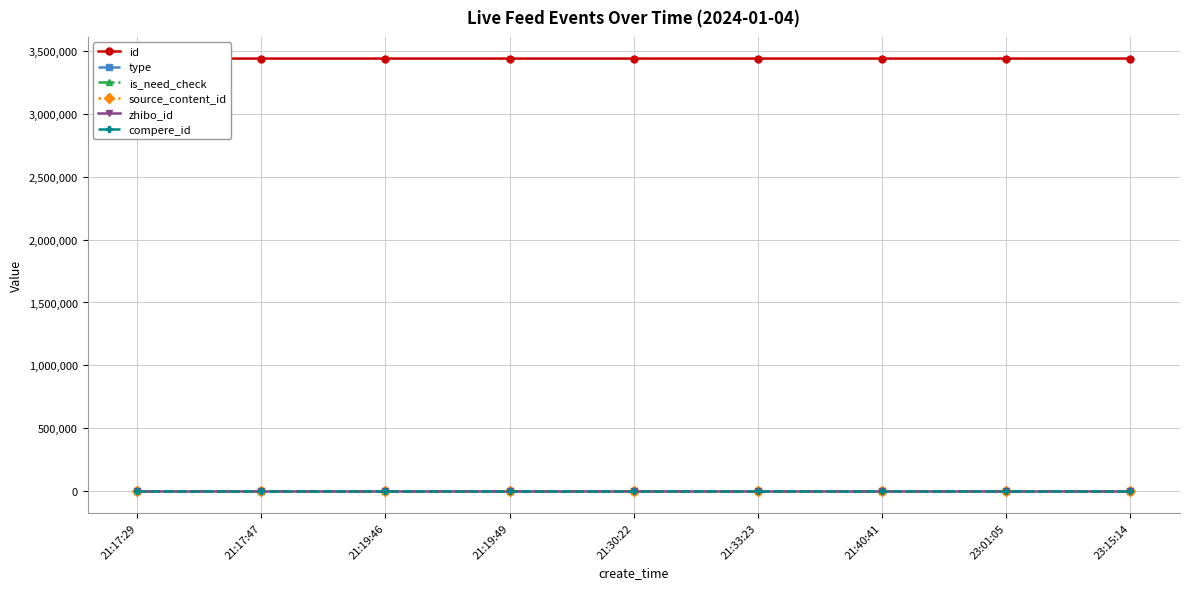

What is the value of the zhibo_id point at the 5th from the left?

152